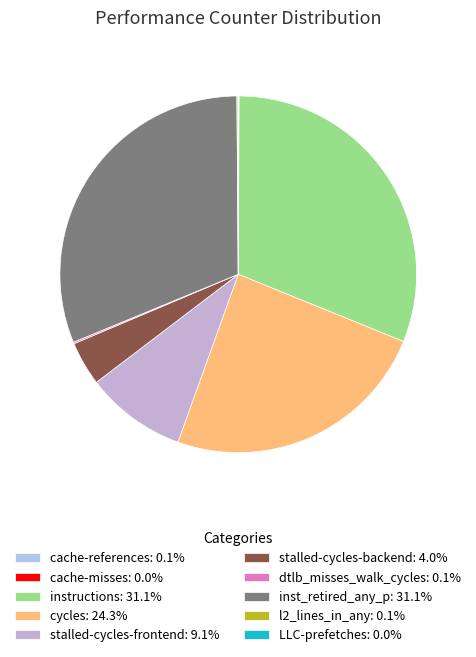

Between cache-references and stalled-cycles-frontend, which is larger?

stalled-cycles-frontend